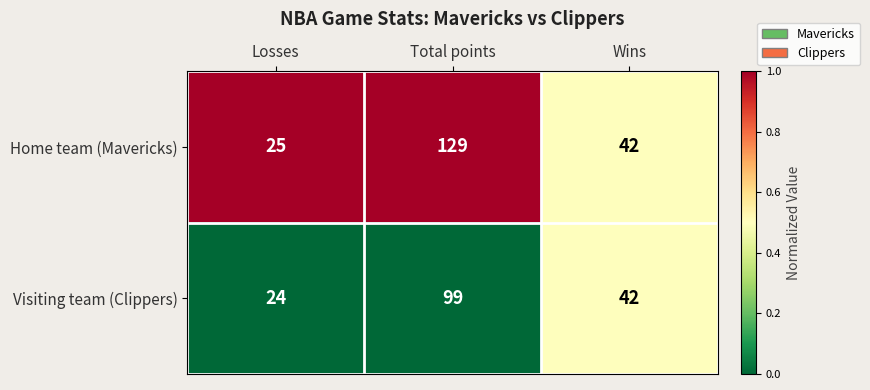

What is the total value across all series at Wins?

84